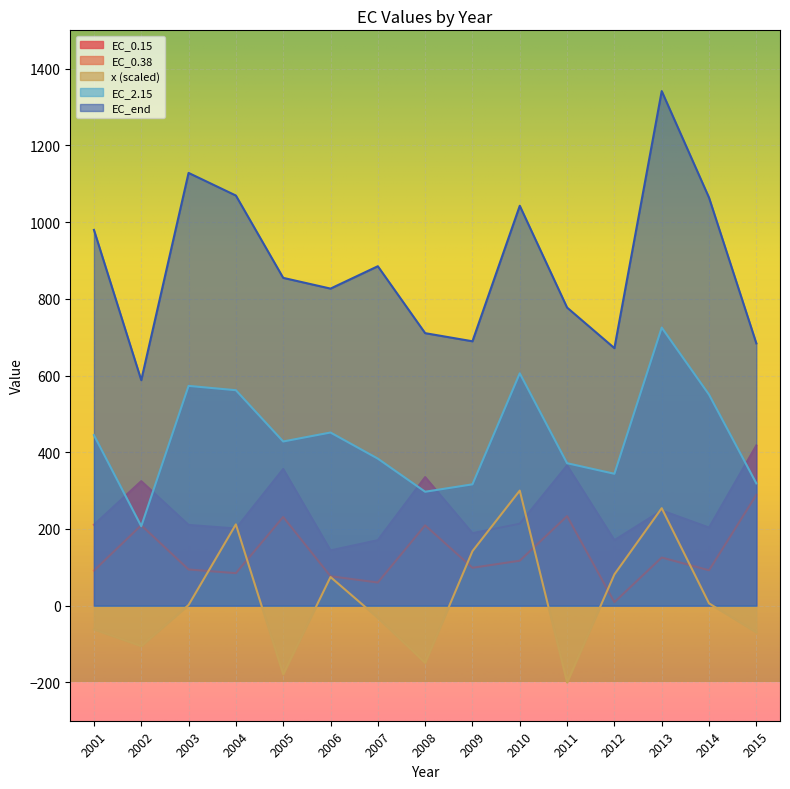

What is the sum of all x values?

276.2